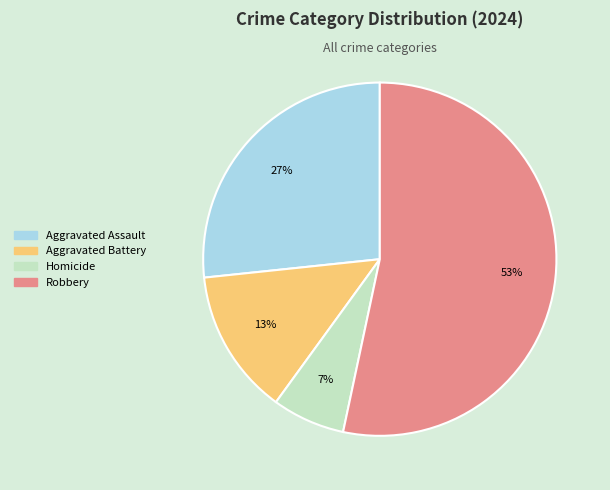

Which category accounts for the majority?

Robbery